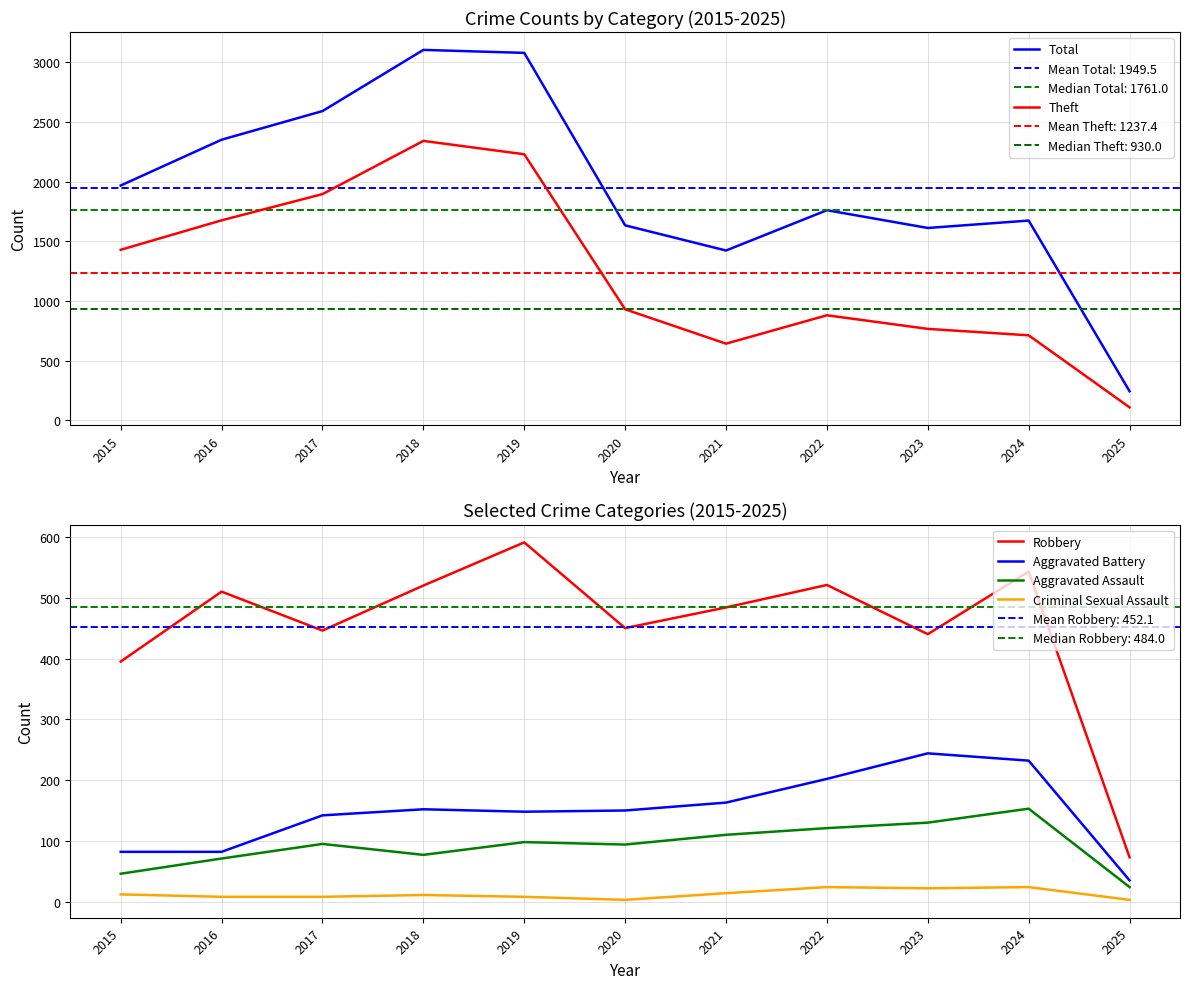

Is this an area chart (filled region under the line)?

No